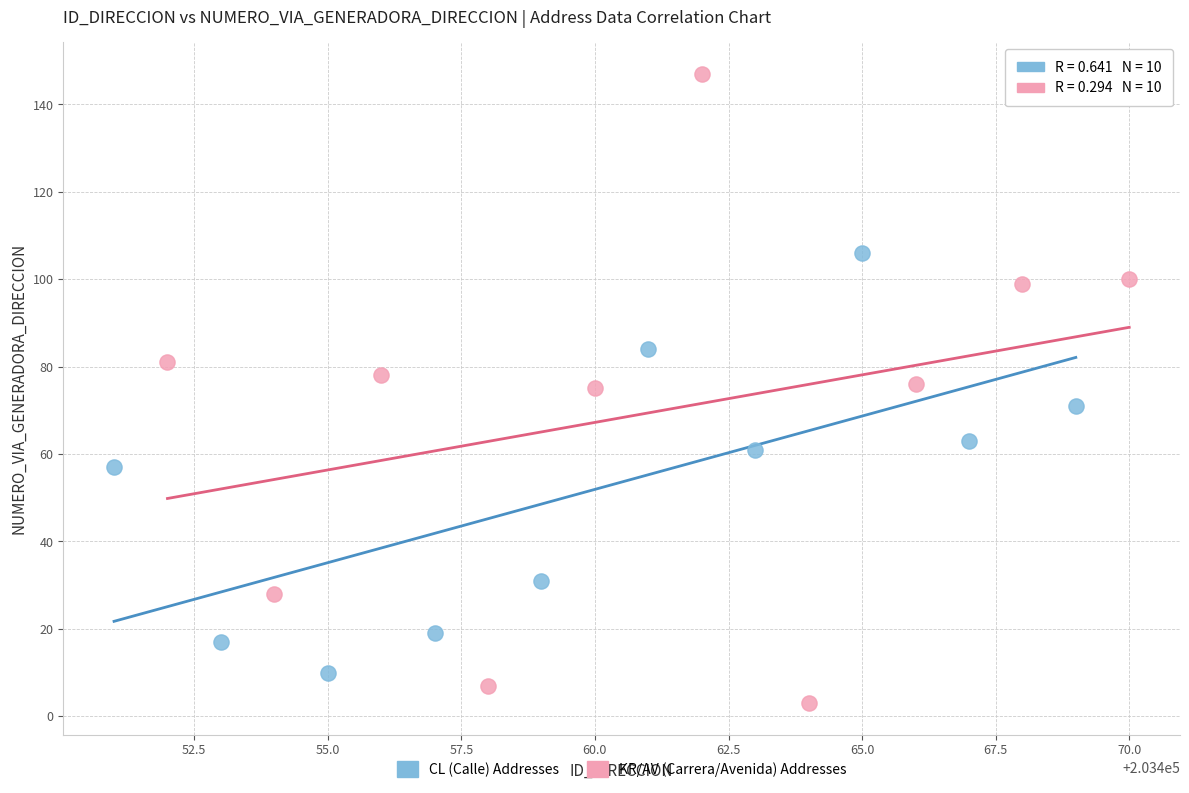

Which series reaches the minimum Y coordinate?

KR/AV (Carrera/Avenida) Addresses